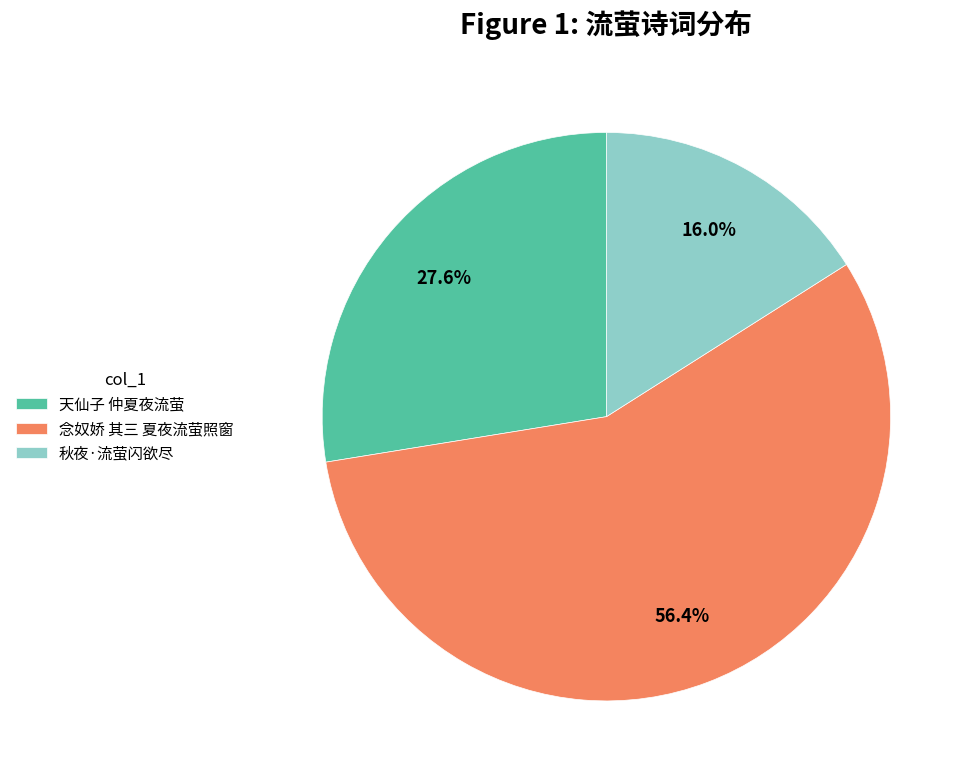

Combined, do 秋夜·流萤闪欲尽 and 天仙子 仲夏夜流萤 account for over 50%?

No